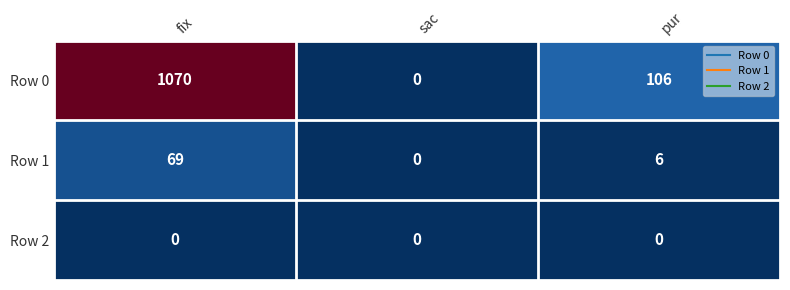

What is the maximum value shown in the chart?

1070